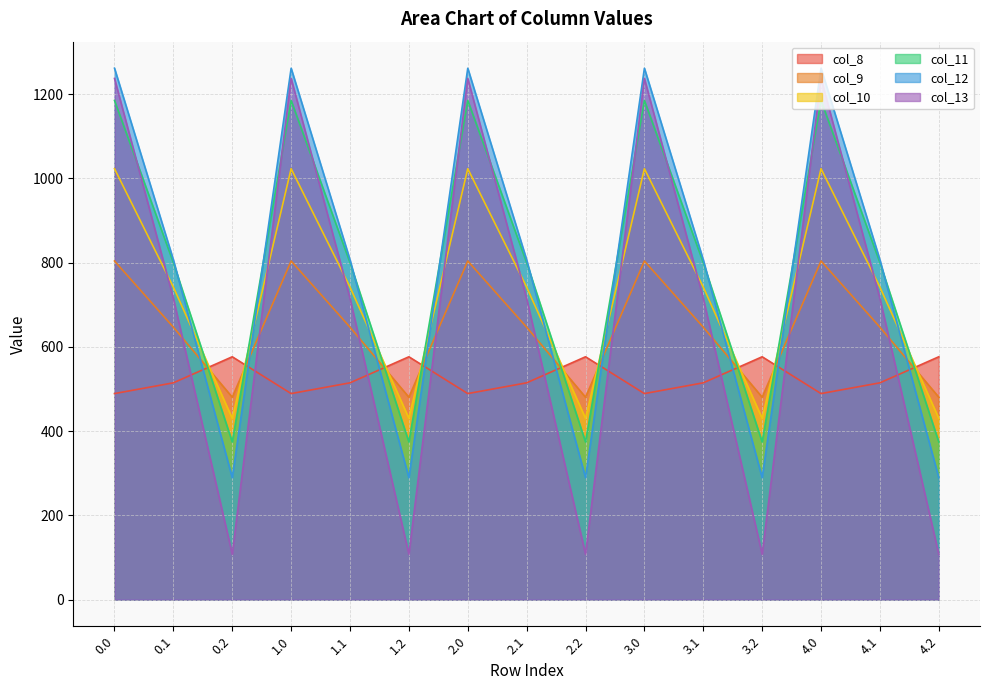

What is the value of the col_12 point at the 14th from the left?

806.9